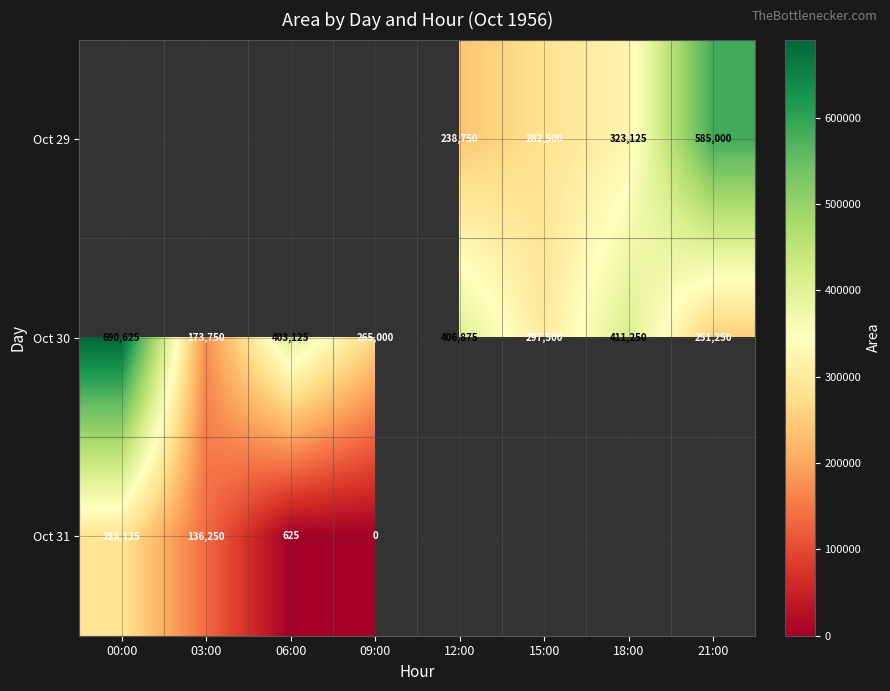

True or false: Oct 31 has a value of 232609.1 at 03:00.

False